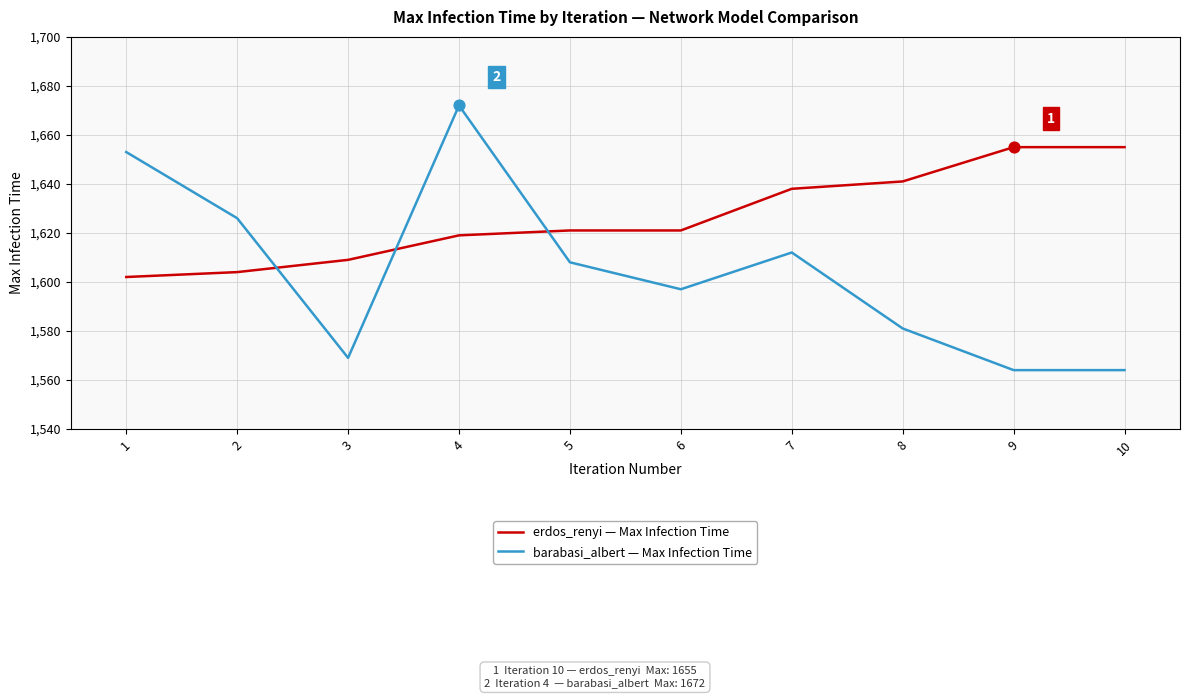

Between 1 and 6, which series saw the biggest shift?

barabasi_albert — Max Infection Time